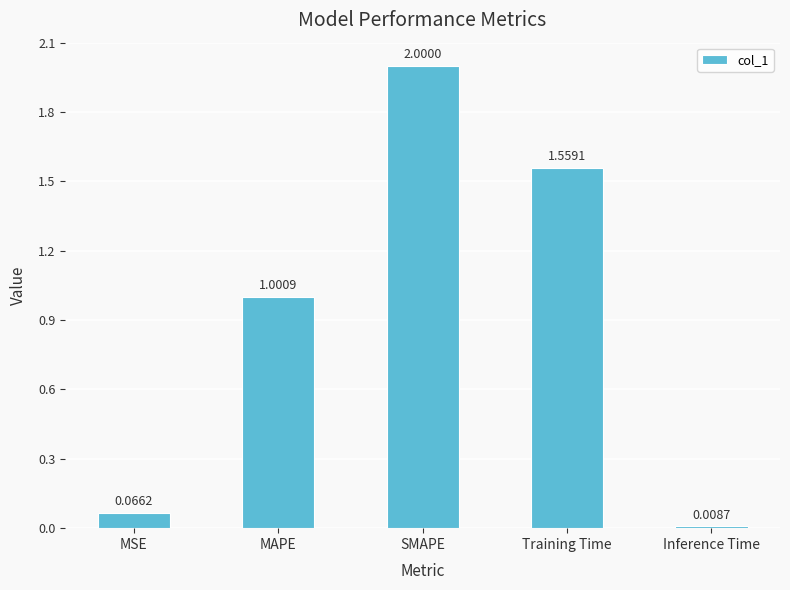

Which has a higher value, SMAPE or MSE?

SMAPE